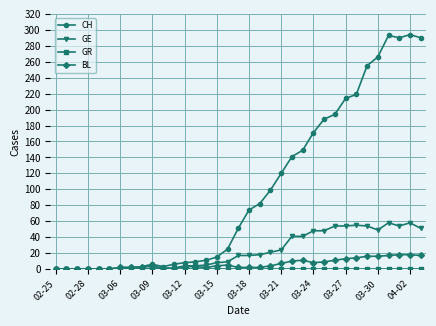

True or false: BL has more than 1 interior local peaks.

True